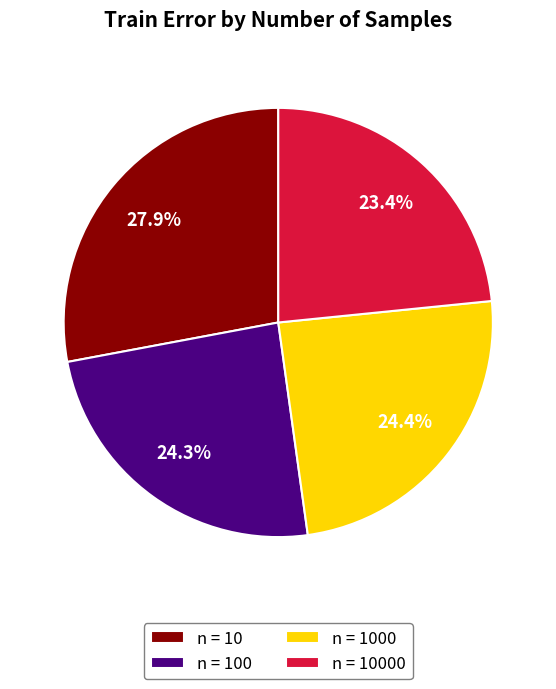

Which has a higher value, n = 10000 or n = 100?

n = 100